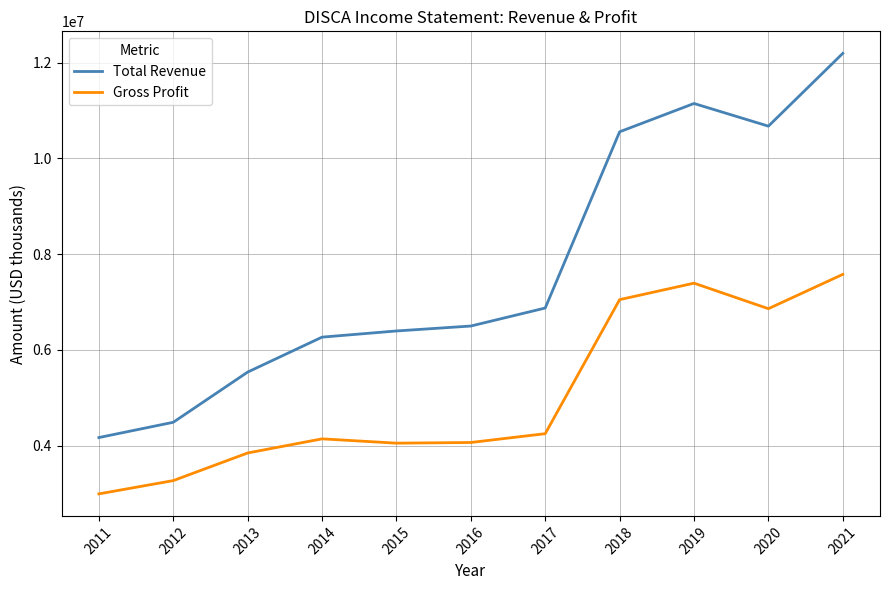

At which category is the sum across all series the highest?

2021